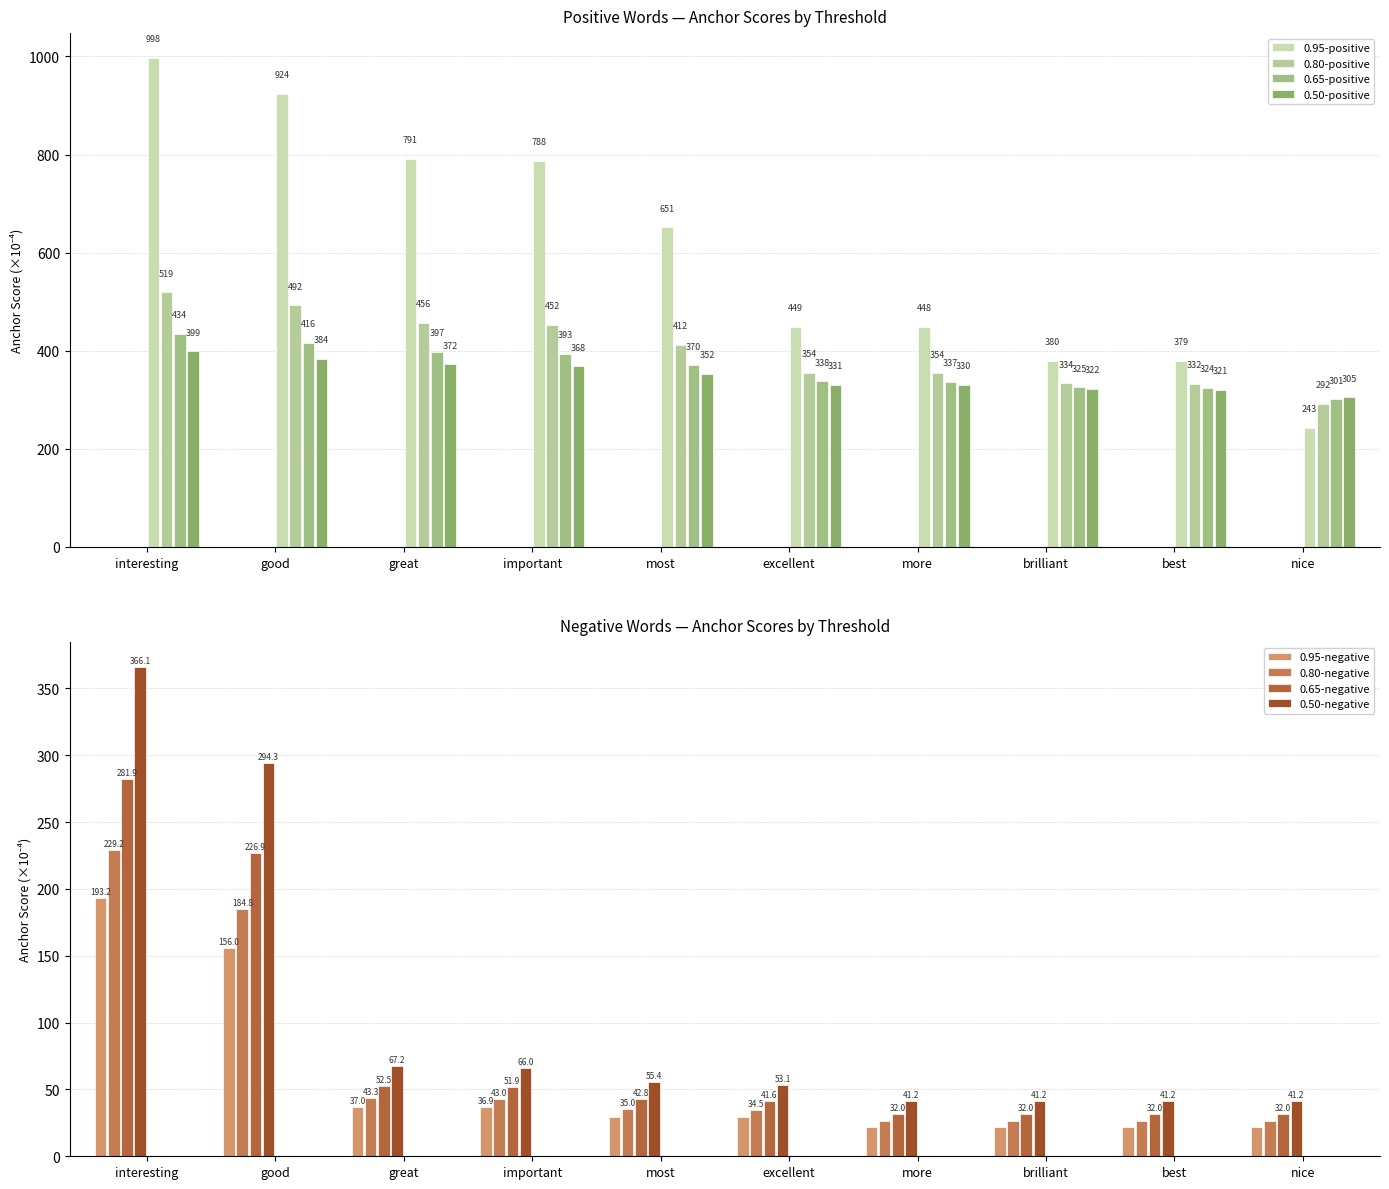

At which label does 0.50-positive reach its minimum?

nice